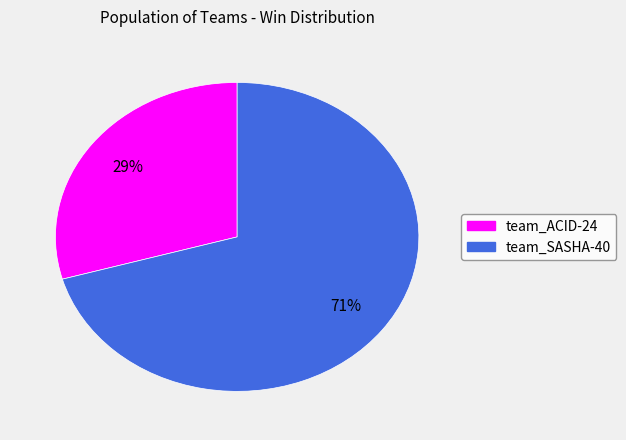

What percentage is the team_ACID-24 slice, to the nearest percent?

29%